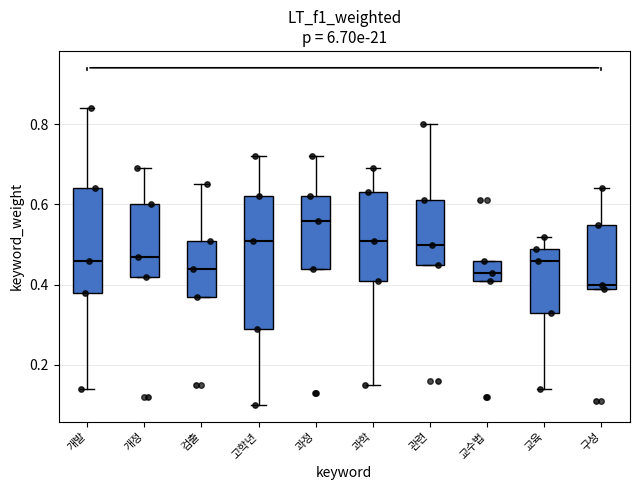

Reading left to right, transcribe this box plot: for each box, give where its median line is, the range the box spans, and where its two whiskers end, as read against the y-axis. The values are not printed on the chart, so give them approximately, as read against the axis.

개발: median 0.46, box 0.38 to 0.64, whiskers 0.14 to 0.84
개정: median 0.48, box 0.42 to 0.60, whiskers 0.42 to 0.70
검출: median 0.44, box 0.38 to 0.52, whiskers 0.38 to 0.66
고학년: median 0.52, box 0.30 to 0.62, whiskers 0.10 to 0.72
과정: median 0.56, box 0.44 to 0.62, whiskers 0.44 to 0.72
과학: median 0.52, box 0.42 to 0.64, whiskers 0.16 to 0.70
관련: median 0.50, box 0.46 to 0.62, whiskers 0.46 to 0.80
교수법: median 0.44, box 0.42 to 0.46, whiskers 0.42 to 0.46
교육: median 0.46, box 0.34 to 0.50, whiskers 0.14 to 0.52
구성: median 0.40 (just above the box's lower edge), box 0.40 to 0.56, whiskers 0.40 to 0.64